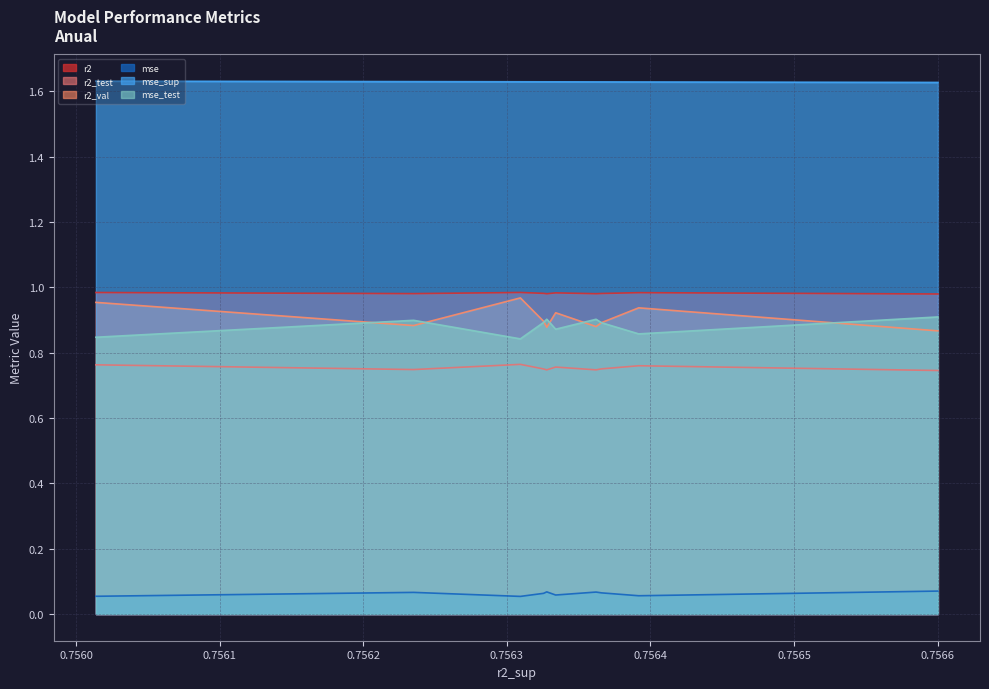

True or false: mse_sup and mse cross at least once.

False